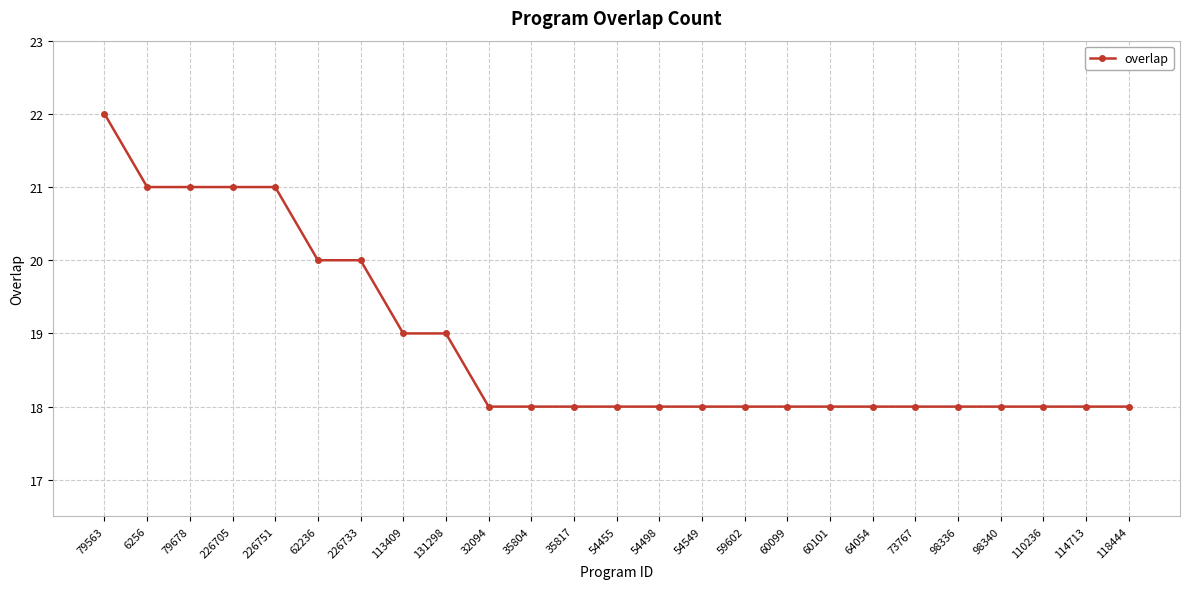

Read the value at 131298.

19